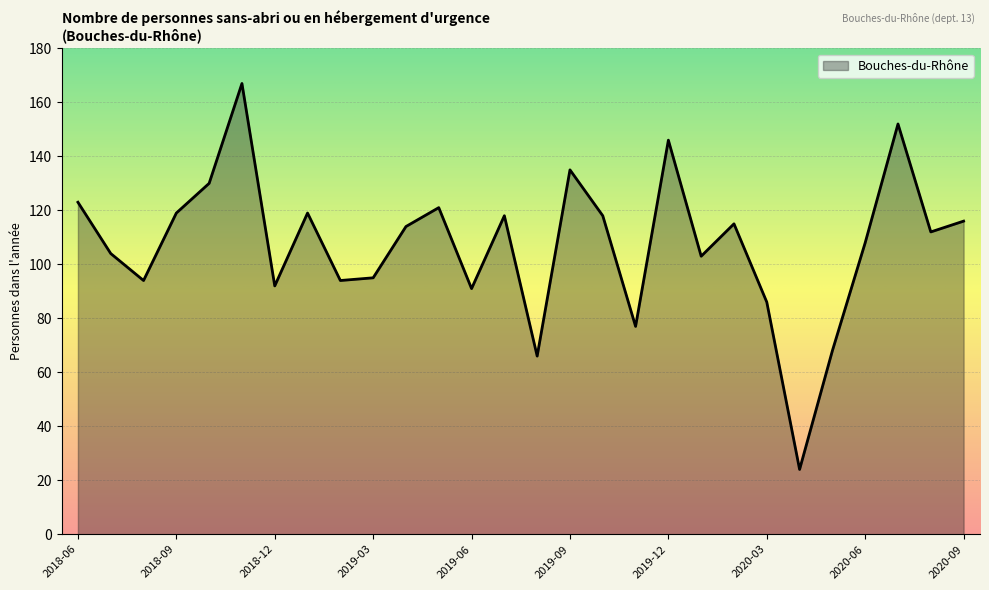

What is the maximum value shown in the chart?

167